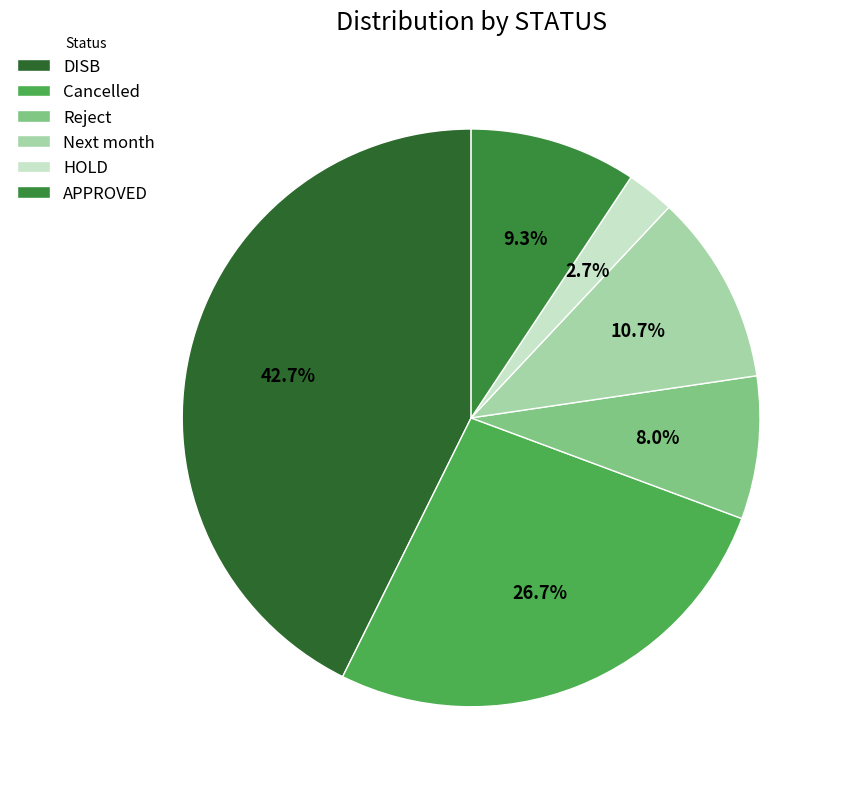

To the nearest percent, what percentage of the pie is Reject?

8%